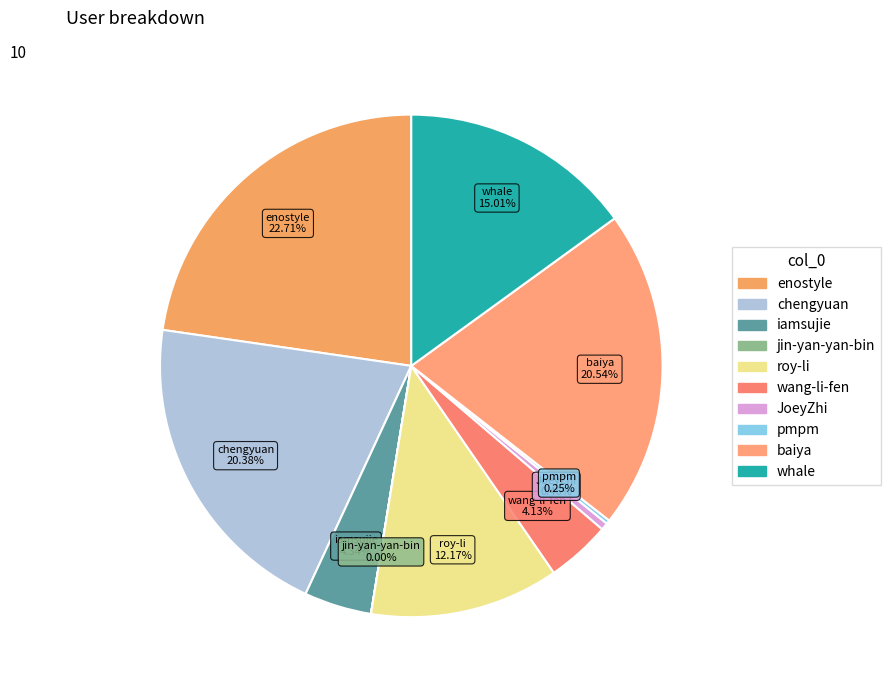

Between baiya and JoeyZhi, which is larger?

baiya